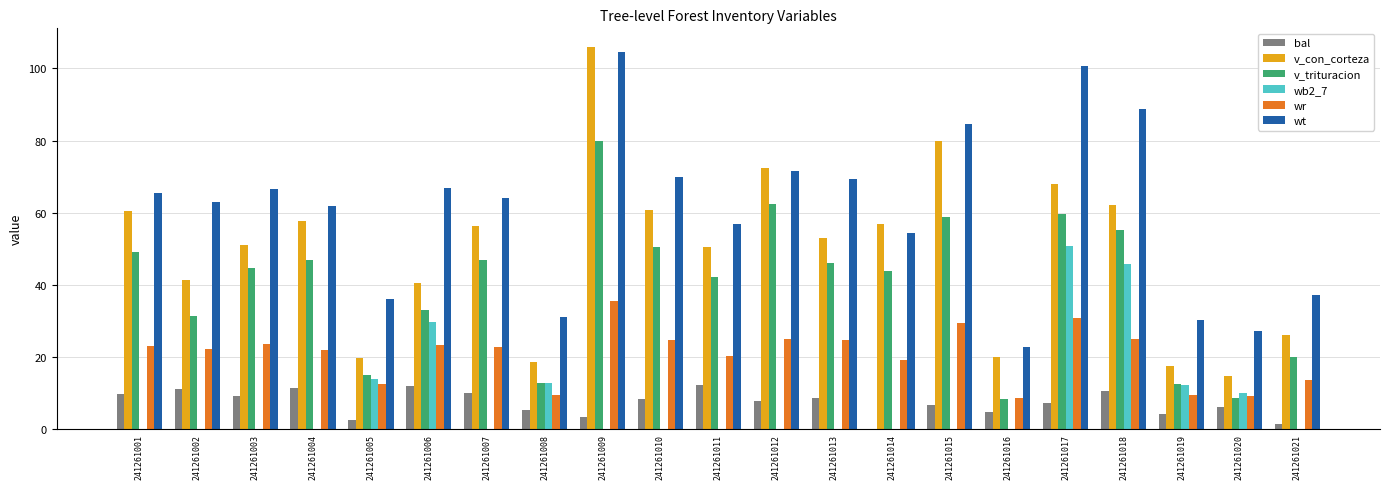

The v_trituracion series shows 20.0 at 241261021. True or false?

True